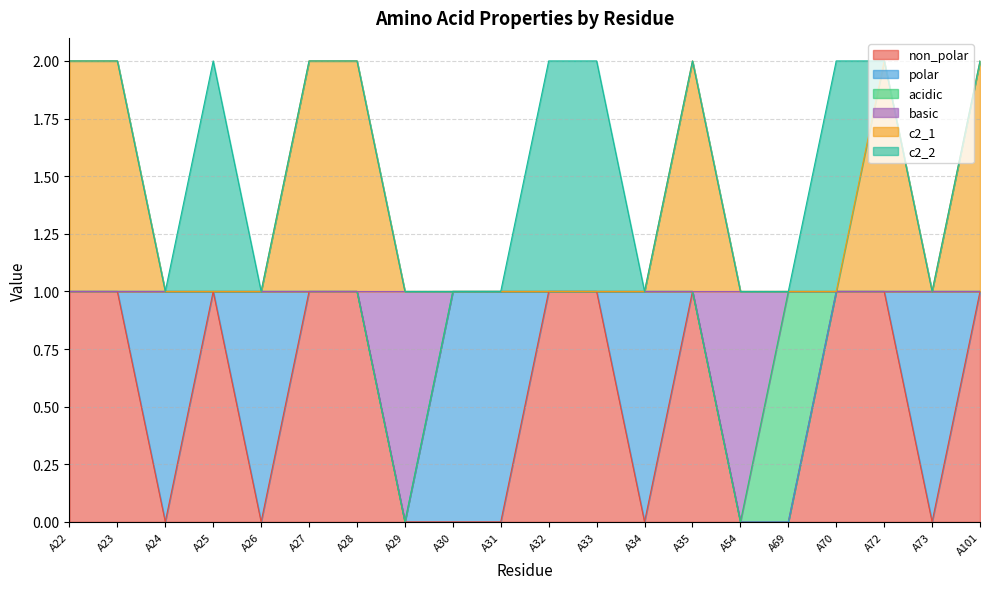

What are all the series names shown in the legend?

non_polar, polar, acidic, basic, c2_1, c2_2